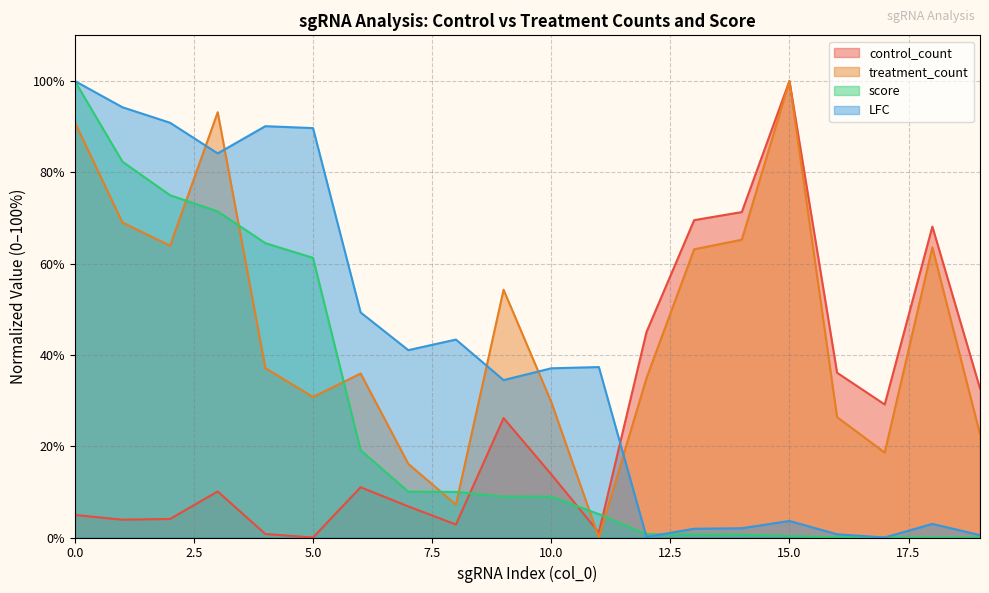

Between 7 and 10, which series saw the biggest shift?

treatment_count